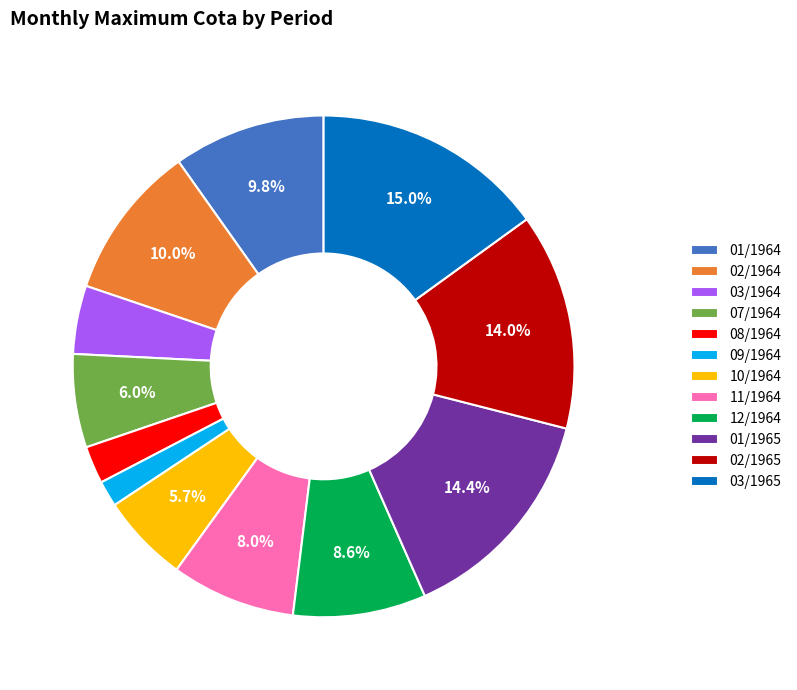

Do 09/1964 and 01/1964 together represent more than half of the pie?

No